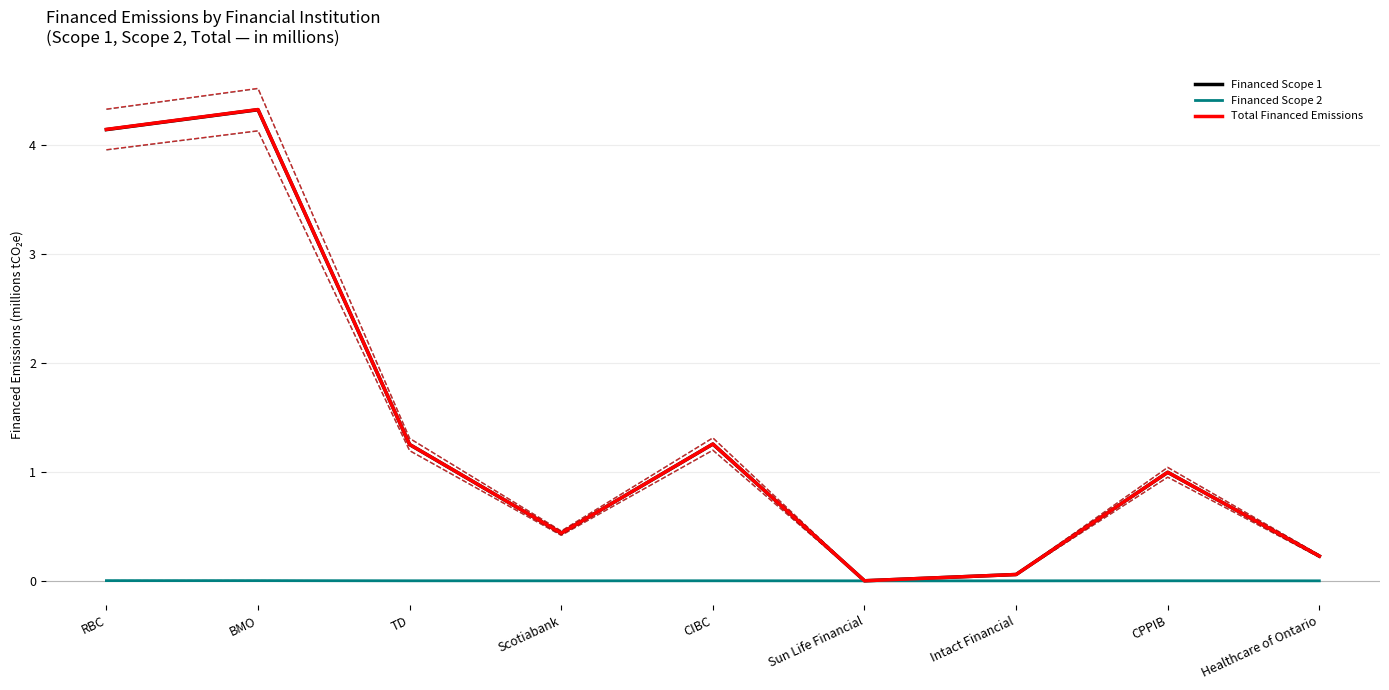

Reading left to right, what are all the values shown in this chart?

Financed Scope 1: 4.1	4.3	1.2	0.4	1.3	0.0	0.1	1.0	0.2
Financed Scope 2: 0.0	0.0	0.0	0.0	0.0	0.0	0.0	0.0	0.0
Total Financed Emissions: 4.1	4.3	1.3	0.4	1.3	0.0	0.1	1.0	0.2